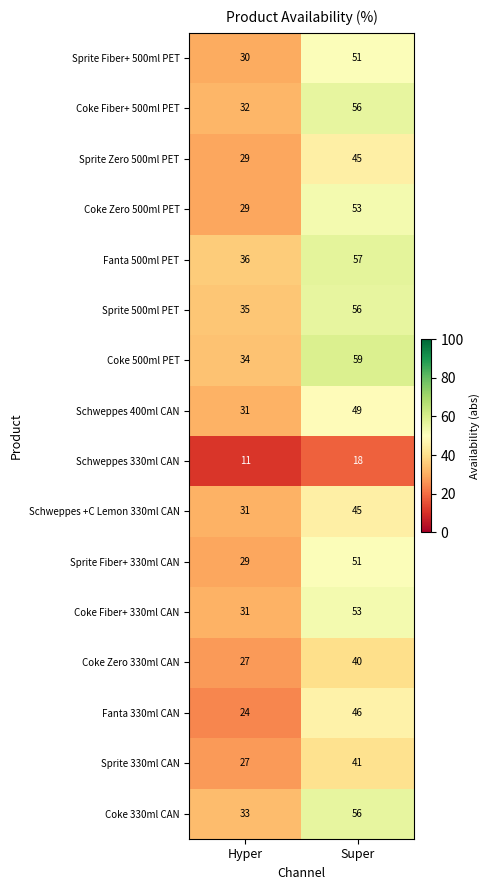

Which series has the largest range (max minus min)?

Coke 500ml PET